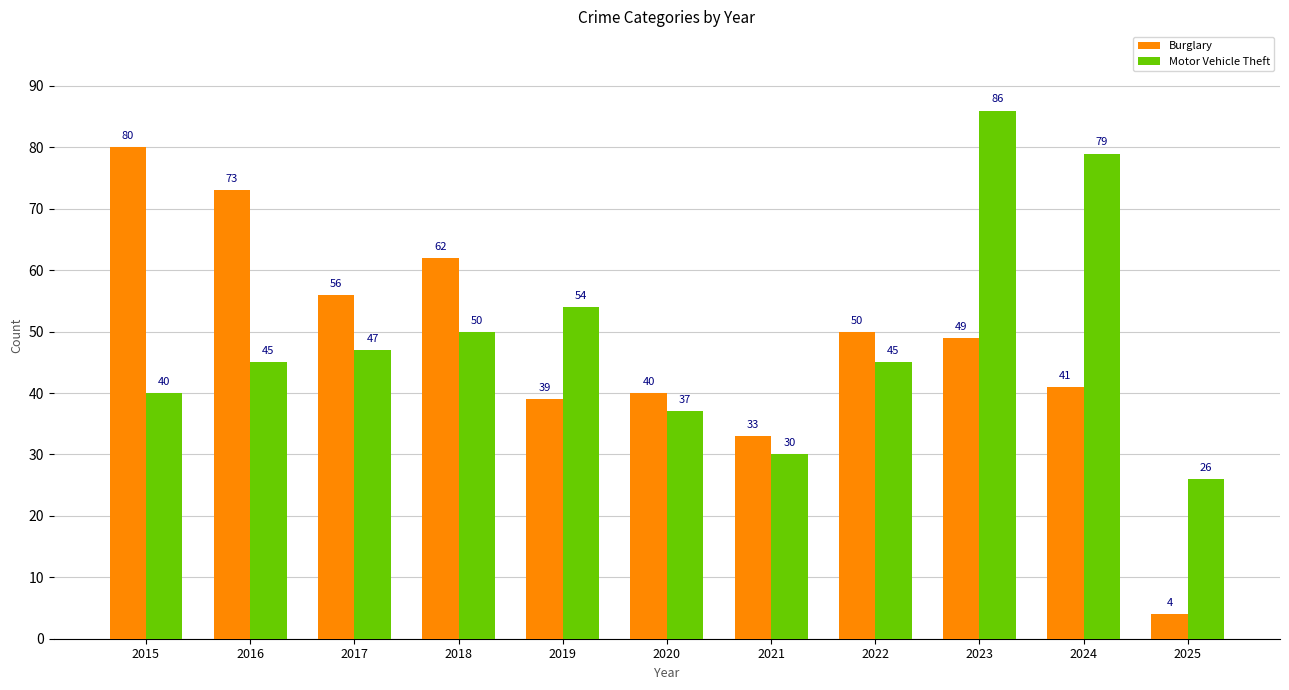

Count the number of categories in the chart.

11